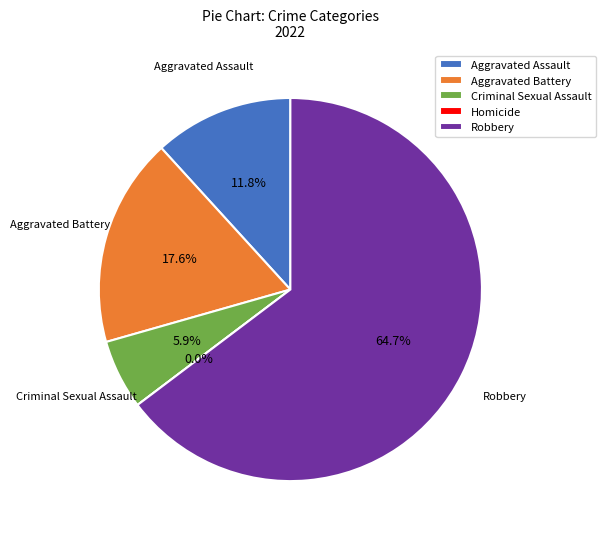

What is the change in value from Aggravated Battery to Criminal Sexual Assault?

-2